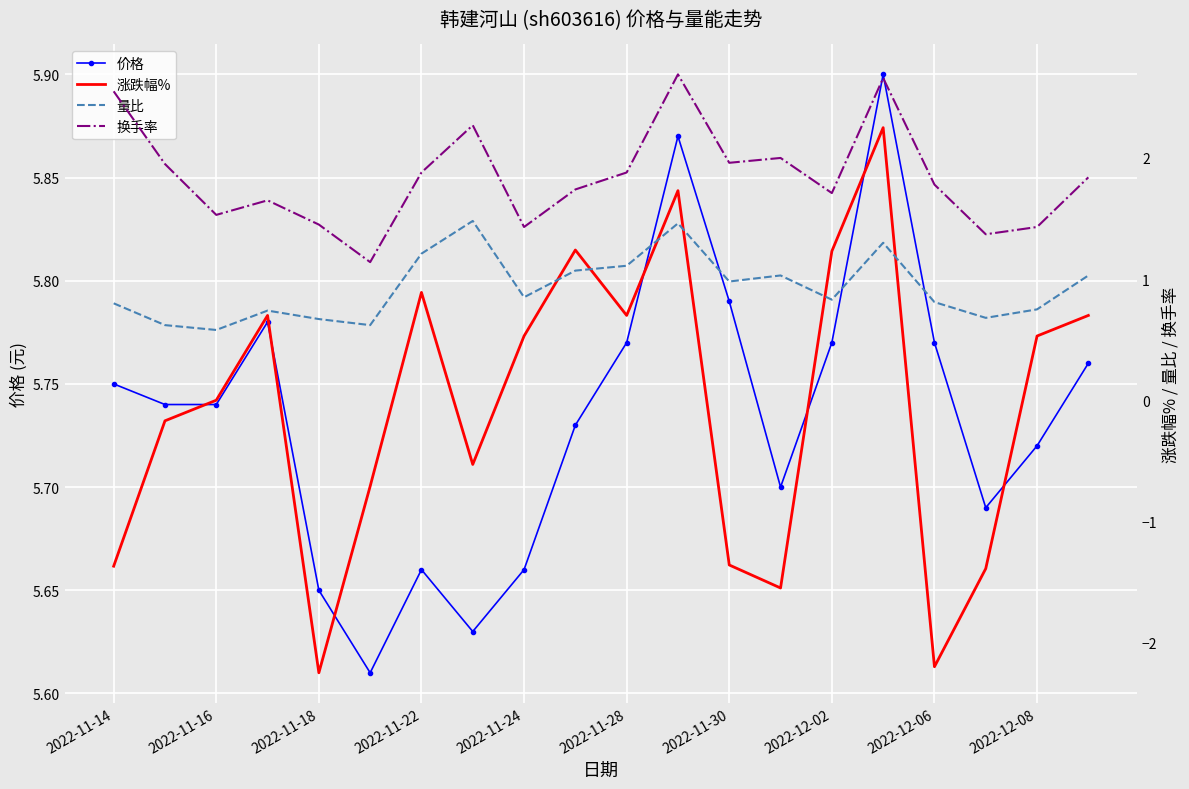

How many interior local valleys does the 量比 series have?

6